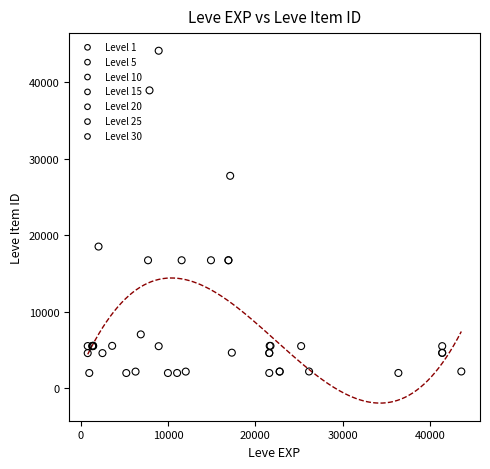

Which series contains the highest Y value?

Level 10